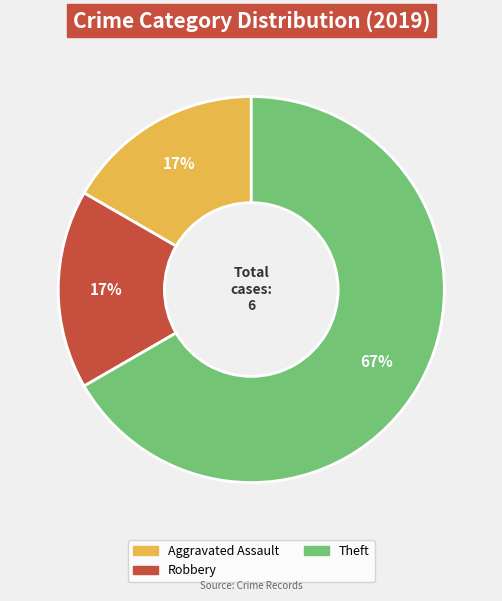

Does any single category account for the majority?

Yes